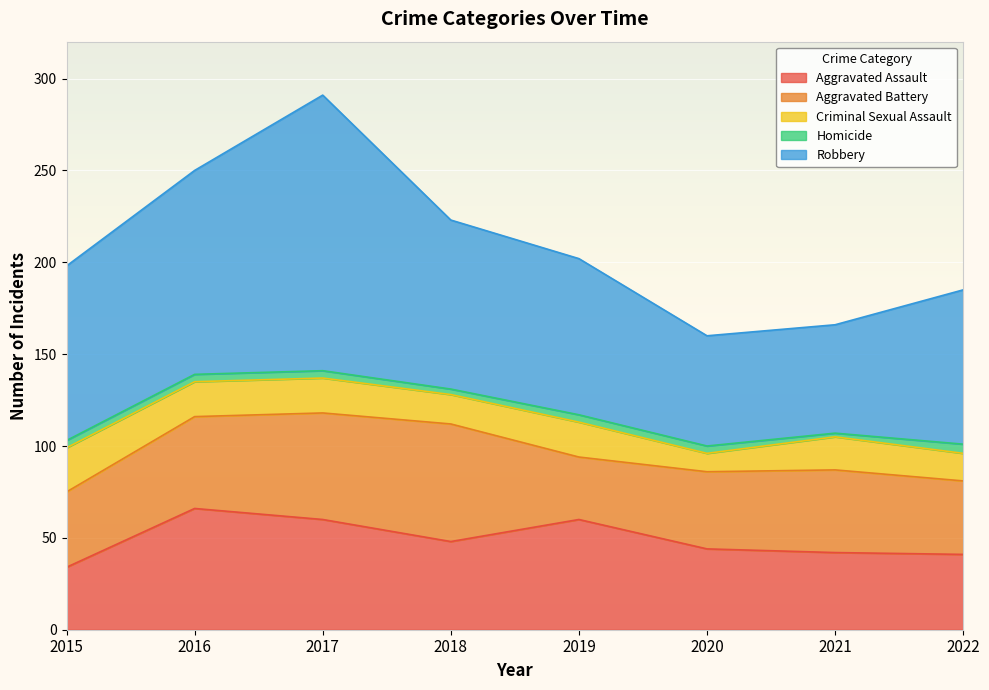

What is the value of the Aggravated Assault point at the 8th from the left?

41